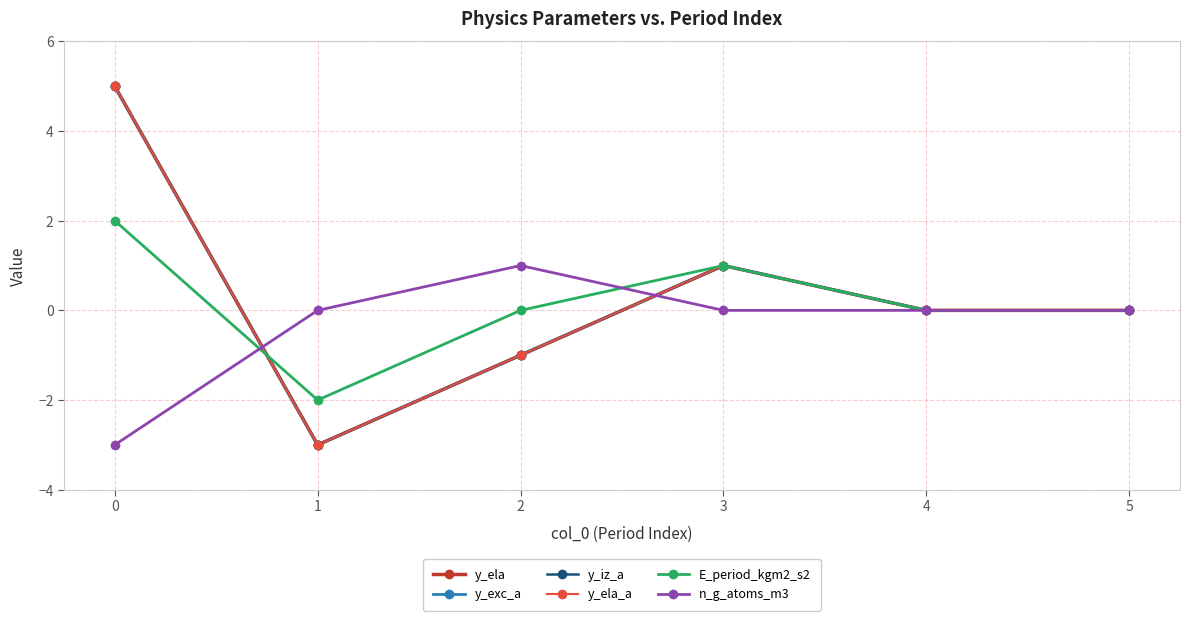

Between 3 and 4, which series saw the biggest shift?

y_ela